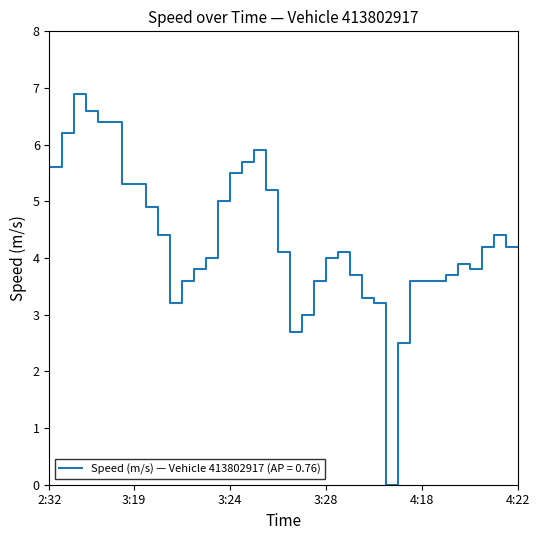

How many categories are shown in the chart?

40